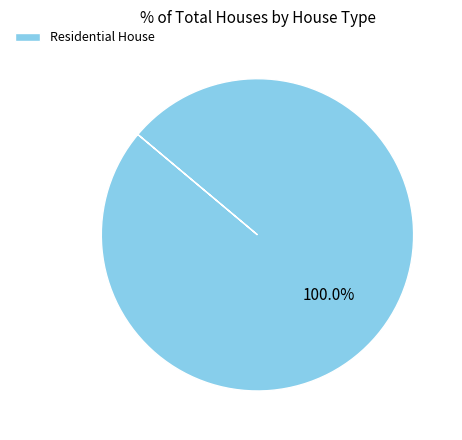

Does any single category account for the majority?

Yes